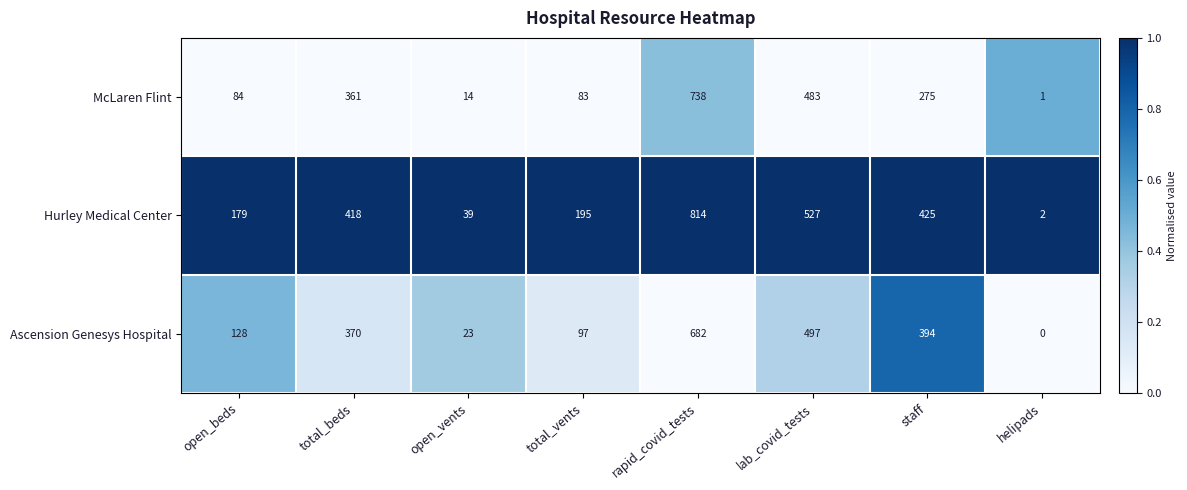

Reading left to right, extract all data points from this chart.

McLaren Flint: 84	361	14	83	738	483	275	1
Hurley Medical Center: 179	418	39	195	814	527	425	2
Ascension Genesys Hospital: 128	370	23	97	682	497	394	0